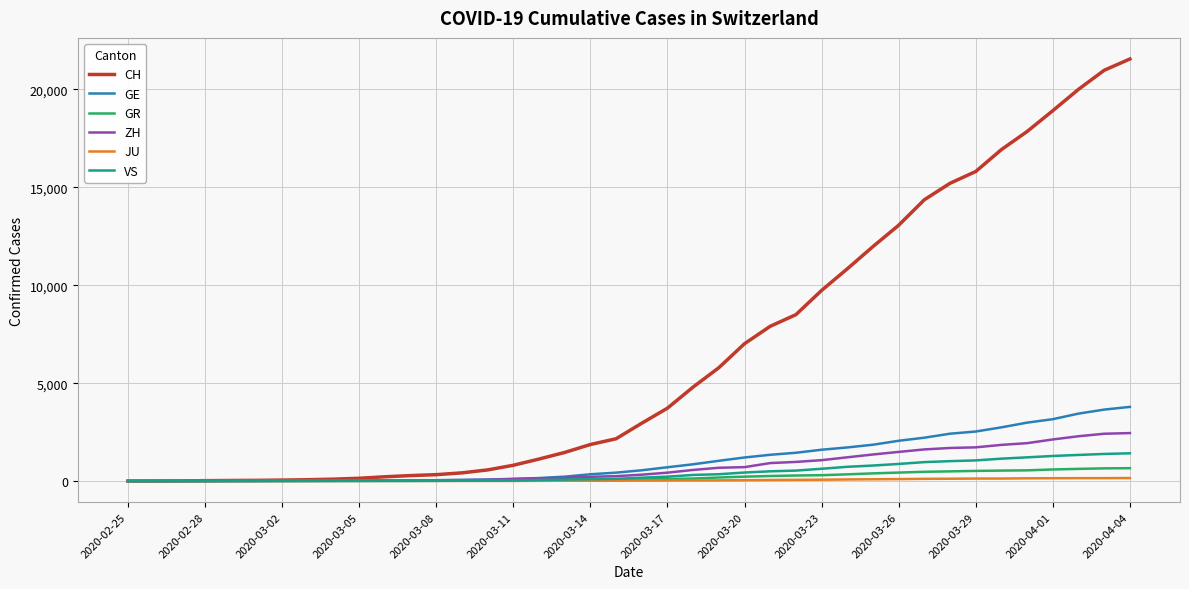

How many distinct data groups are displayed?

6